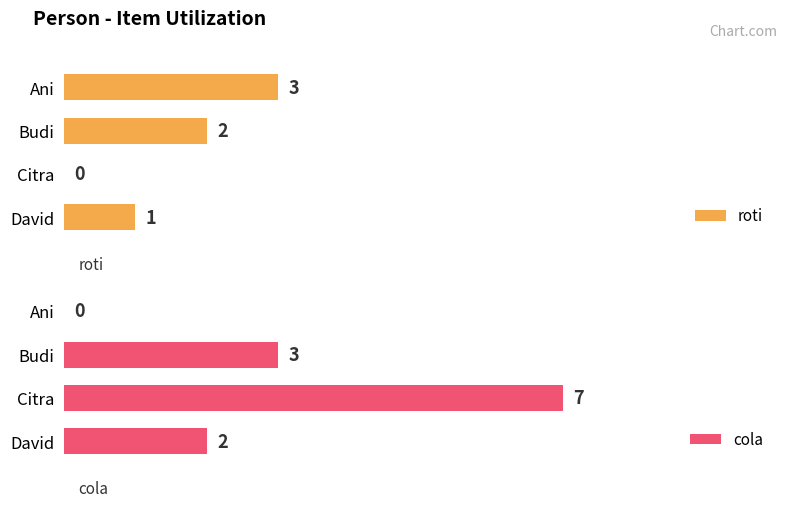

At which label does roti reach its peak?

Ani